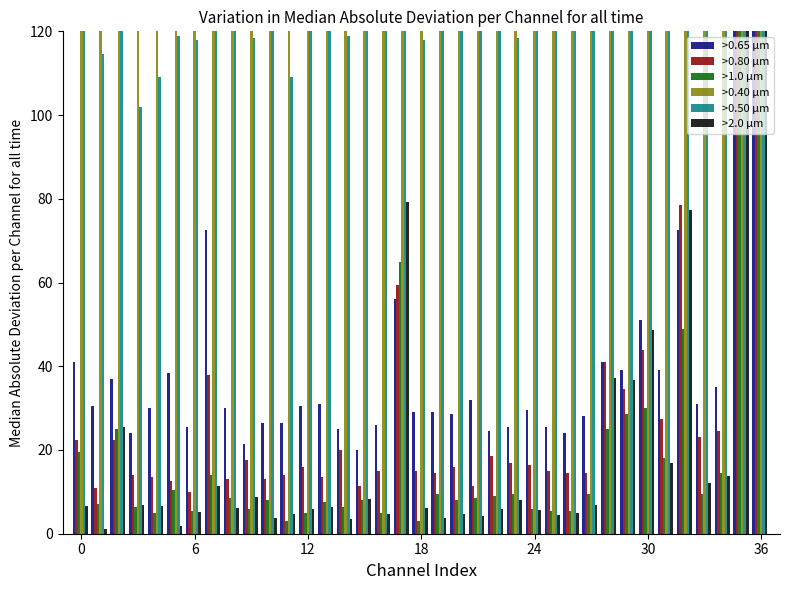

Are the bars horizontal?

No